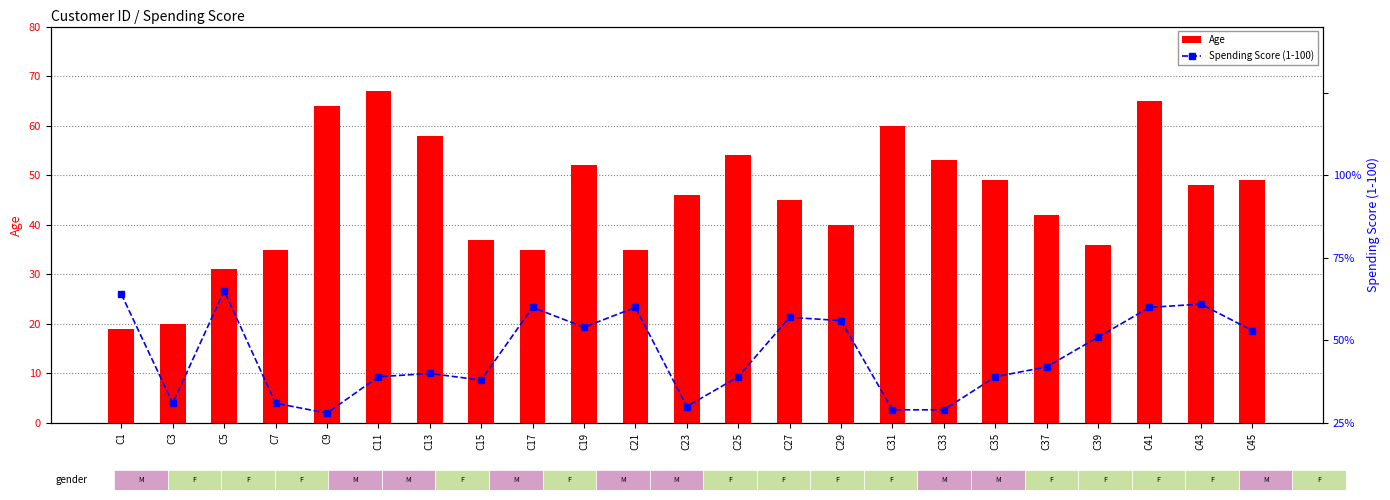

The value of Spending Score (1-100) at C15 is 13. True or false?

True